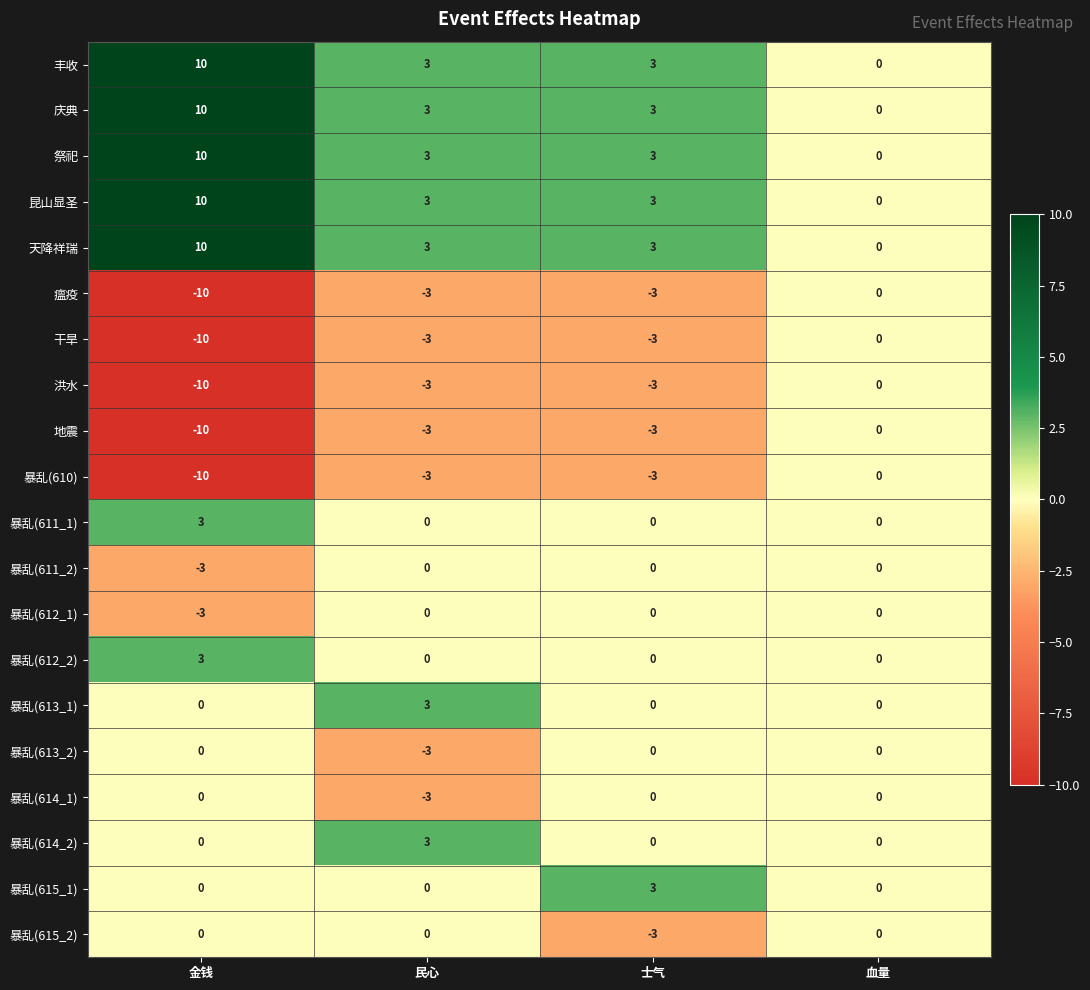

Which category has the lowest value across all series?

金钱